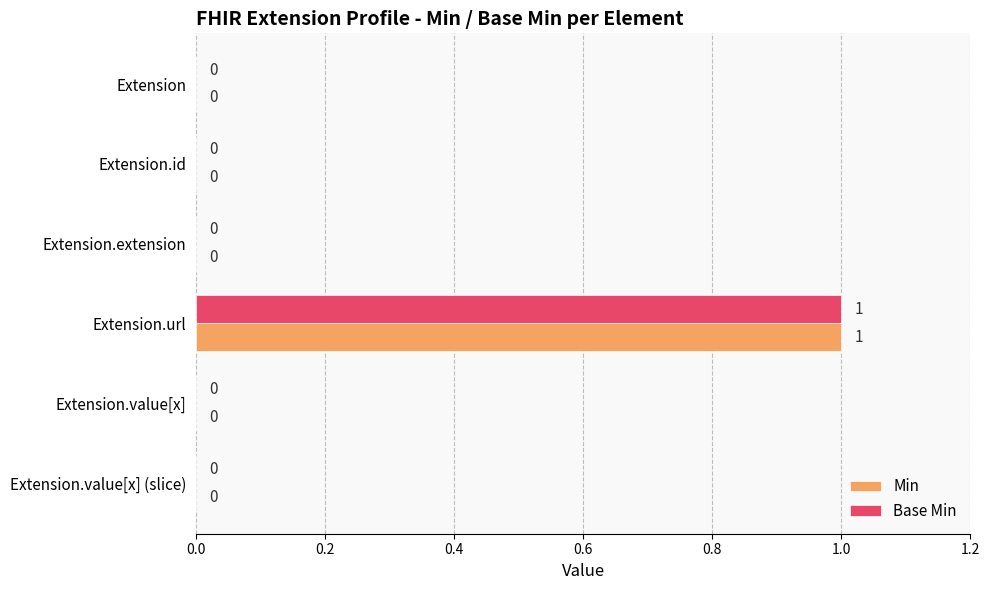

The Base Min series shows 2 at Extension.url. True or false?

False